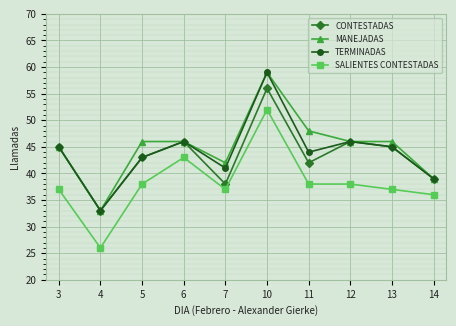

How many values in the SALIENTES CONTESTADAS series are below 38?

5